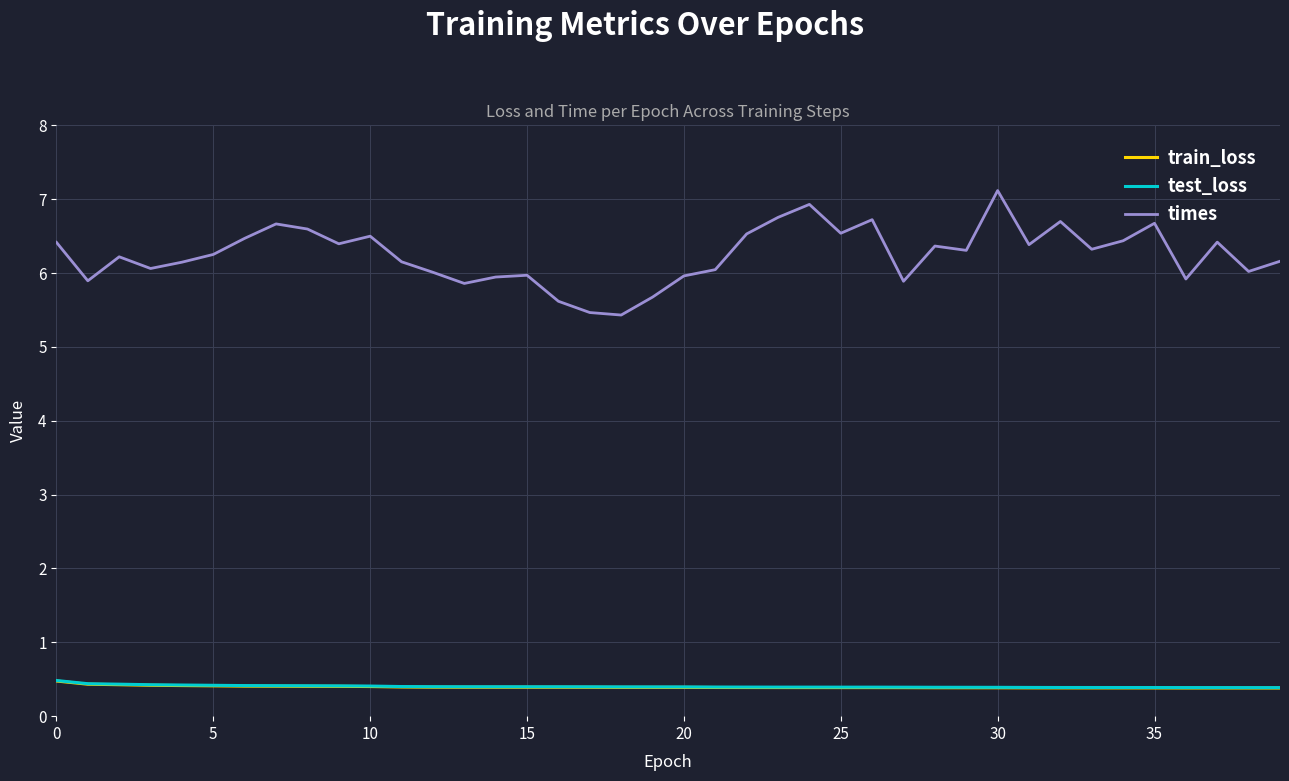

True or false: test_loss and times intersect in this chart.

False